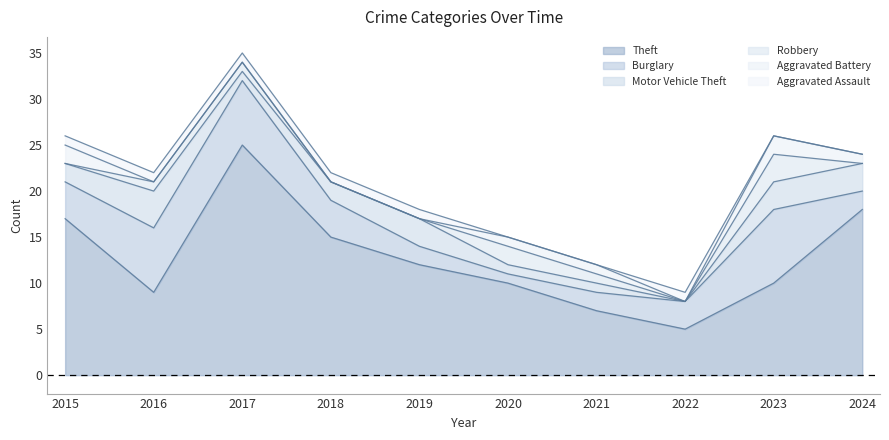

How many series are shown in this chart?

6